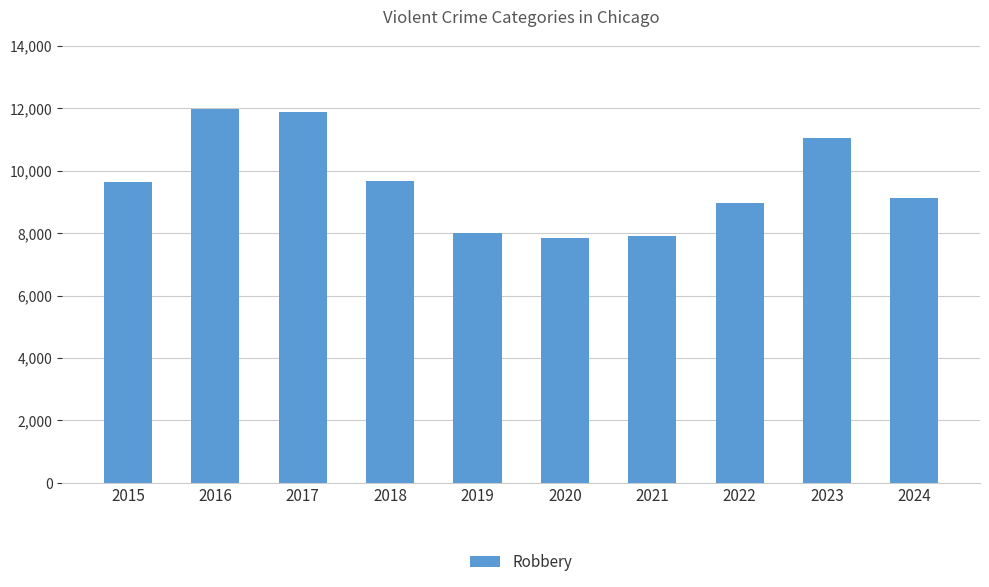

What is the difference between the maximum and minimum values?

4105